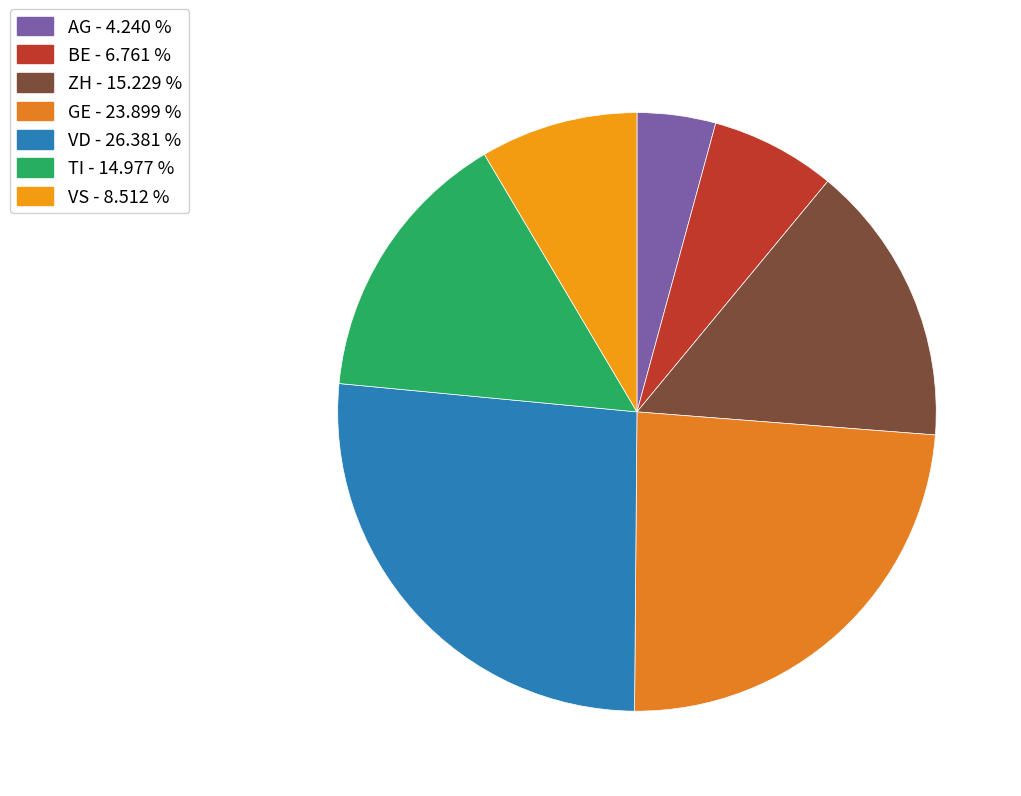

How many segments does this pie chart have?

7